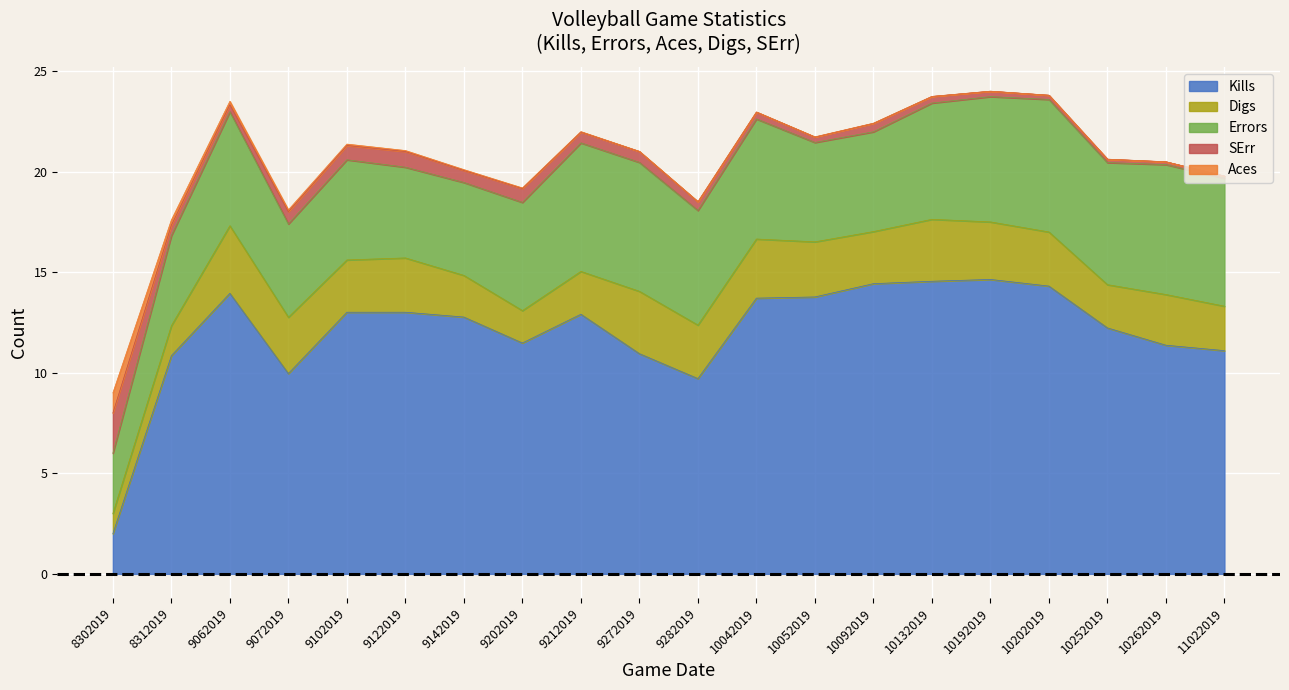

What is the total value across all series at 9142019?

20.1